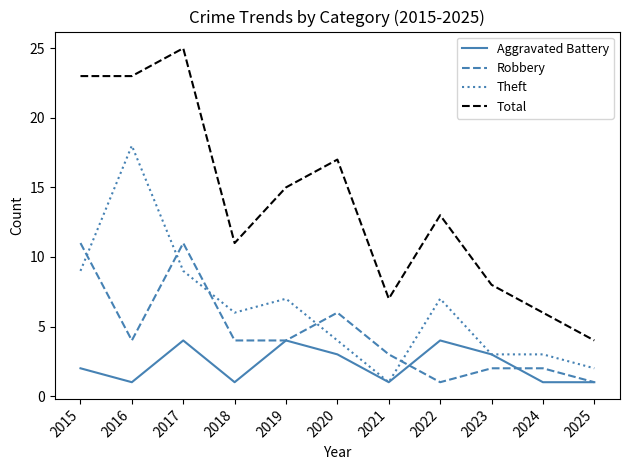

What is the total value across all series at 2015?

45